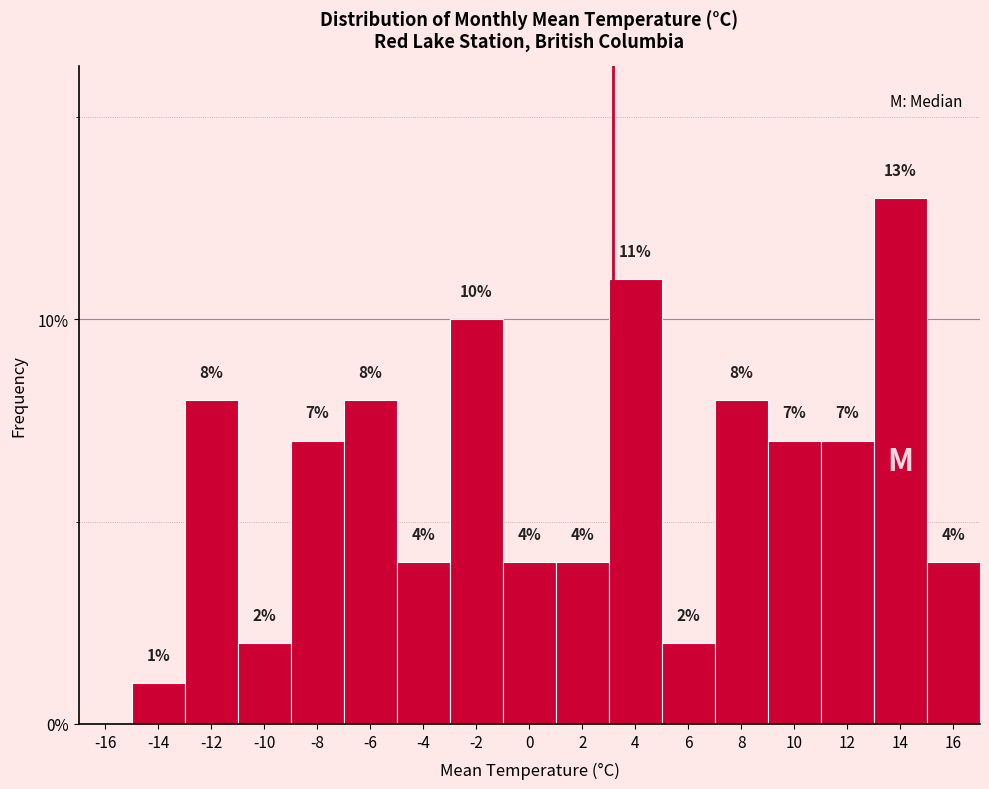

Reading left to right, list all the values displayed in this chart.

-16=0.0	-14=1.0	-12=8.0	-10=2.0	-8=7.0	-6=8.0	-4=4.0	-2=10.0	0=4.0	2=4.0	4=11.0	6=2.0	8=8.0	10=7.0	12=7.0	14=13.0	16=4.0